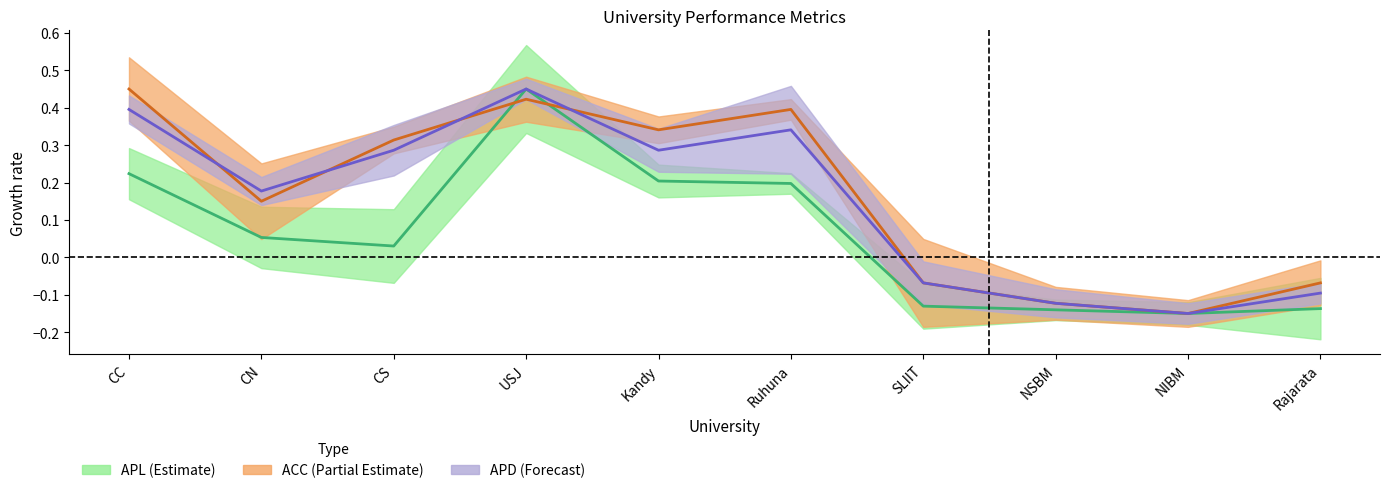

Is it true that APD equals 0.4 at Kandy?

False